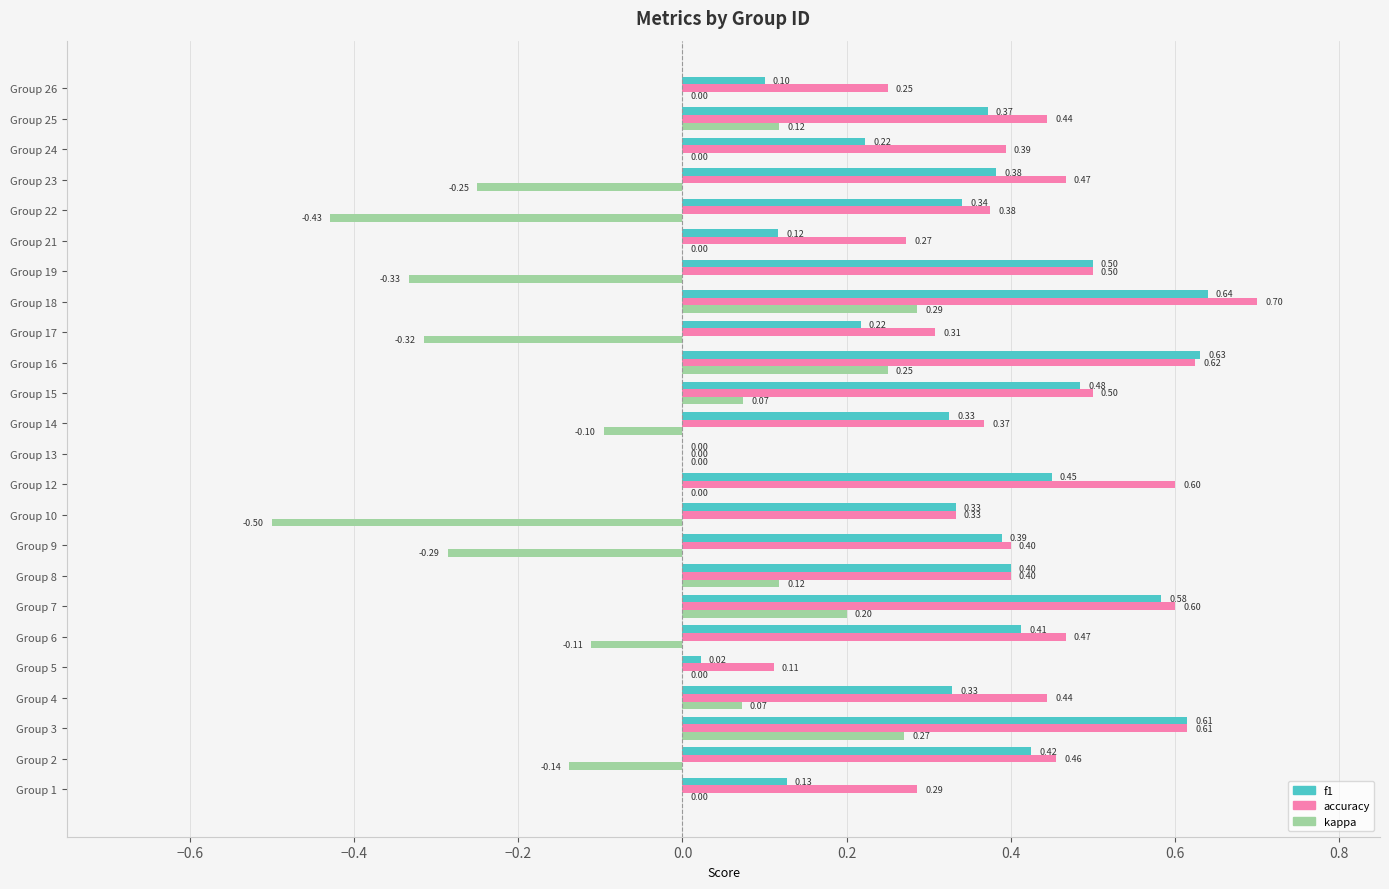

What is the sum of all kappa values?

-1.1